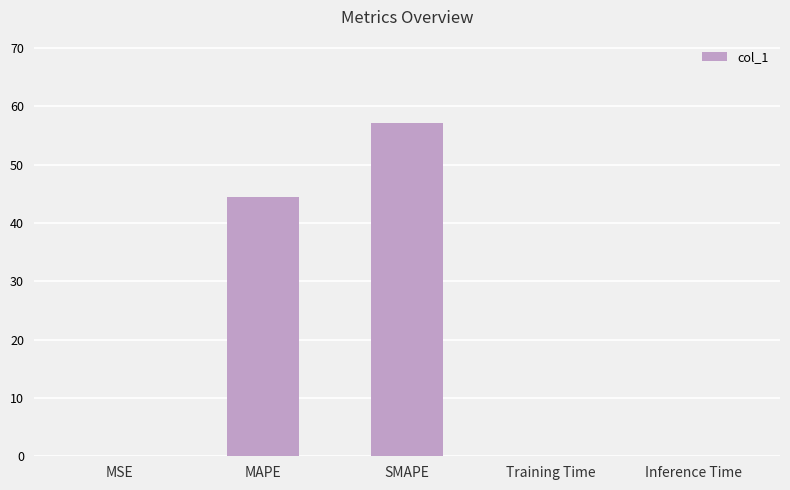

What is the sum of all values?

101.7